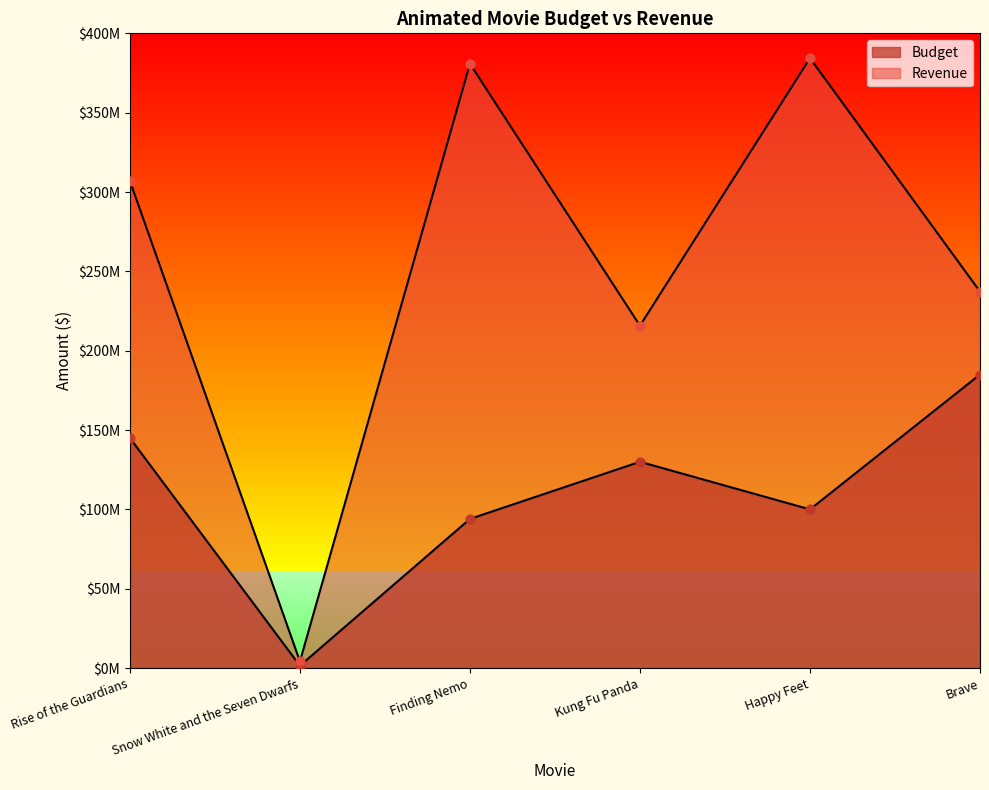

What are all the series names shown in the legend?

Budget, Revenue